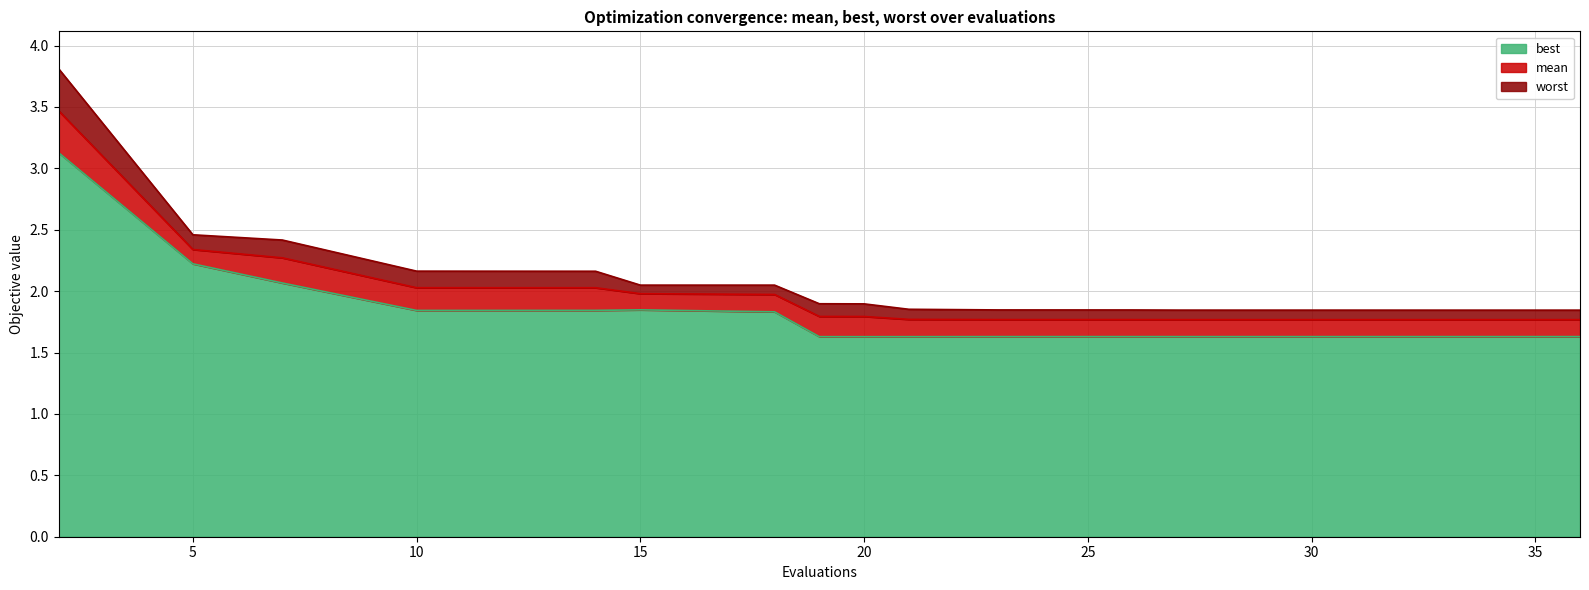

Is the value of worst at 19 greater than the value of best at 14?

Yes